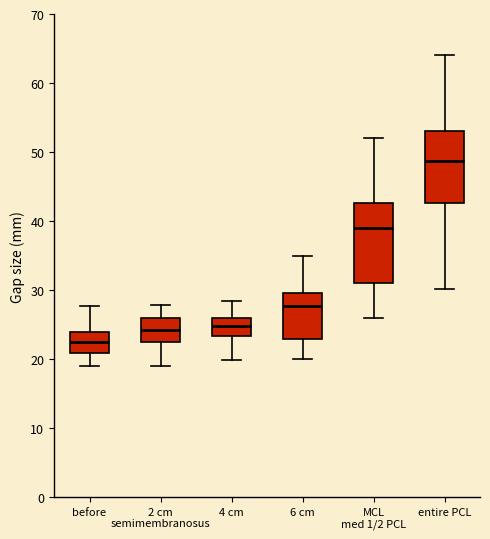

Which box has the lowest median line?

before